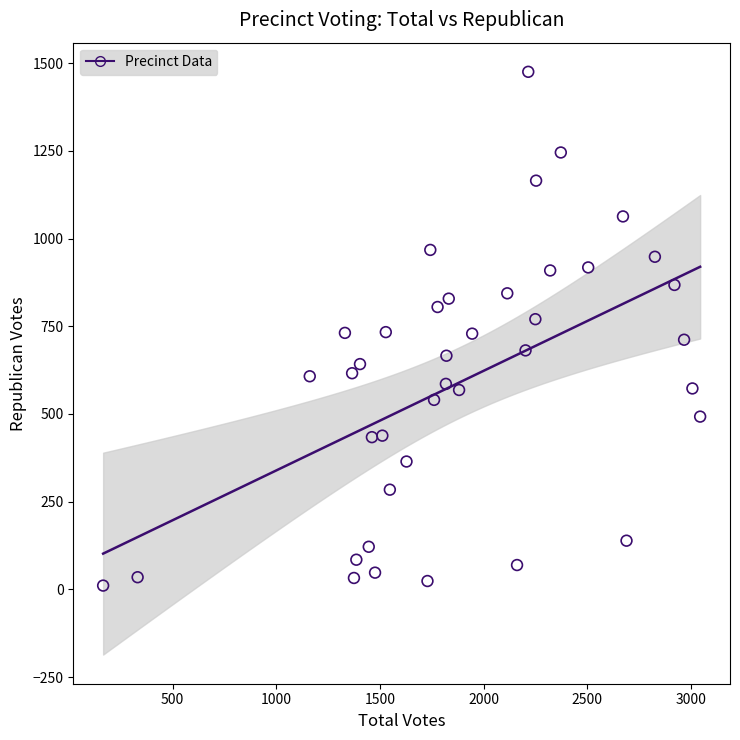

What is the range of Y values (max minus min)?

1464.5